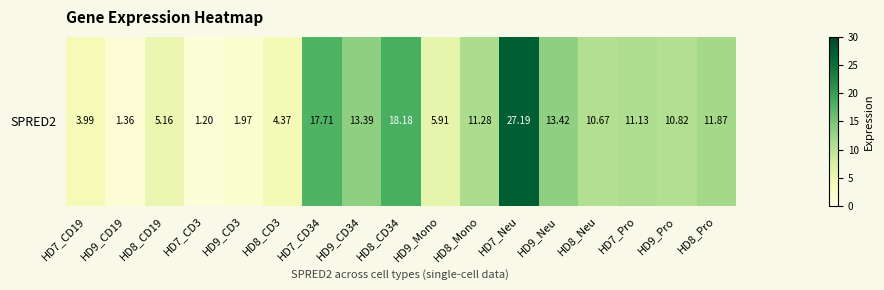

List the labels in order of value, smallest first.

HD7_CD3, HD9_CD19, HD9_CD3, HD7_CD19, HD8_CD3, HD8_CD19, HD9_Mono, HD8_Neu, HD9_Pro, HD7_Pro, HD8_Mono, HD8_Pro, HD9_CD34, HD9_Neu, HD7_CD34, HD8_CD34, HD7_Neu